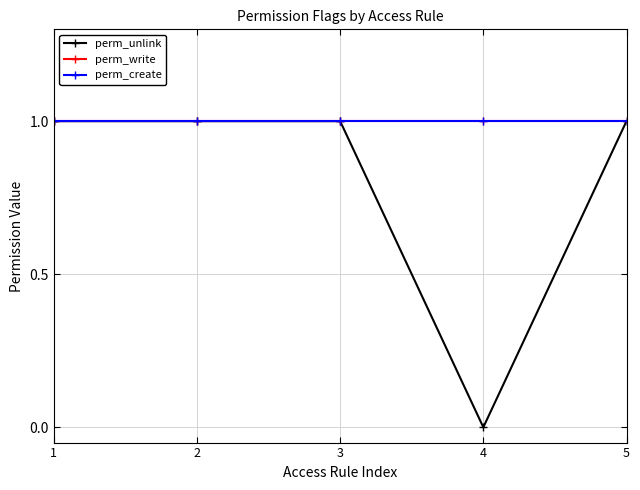

Is this an area chart (filled region under the line)?

No